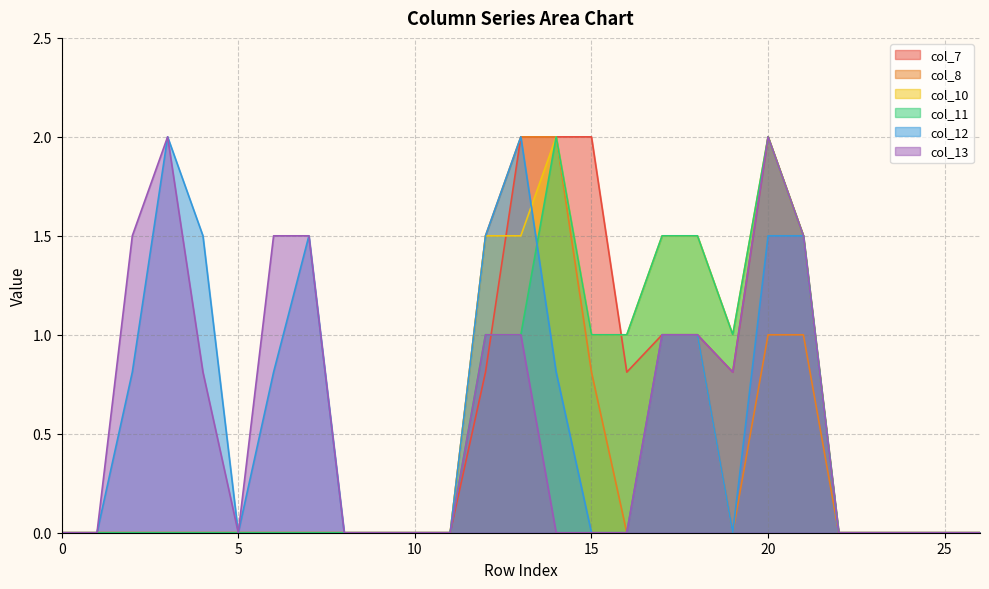

Between which two adjacent categories do col_12 and col_11 first intersect?

13 and 14